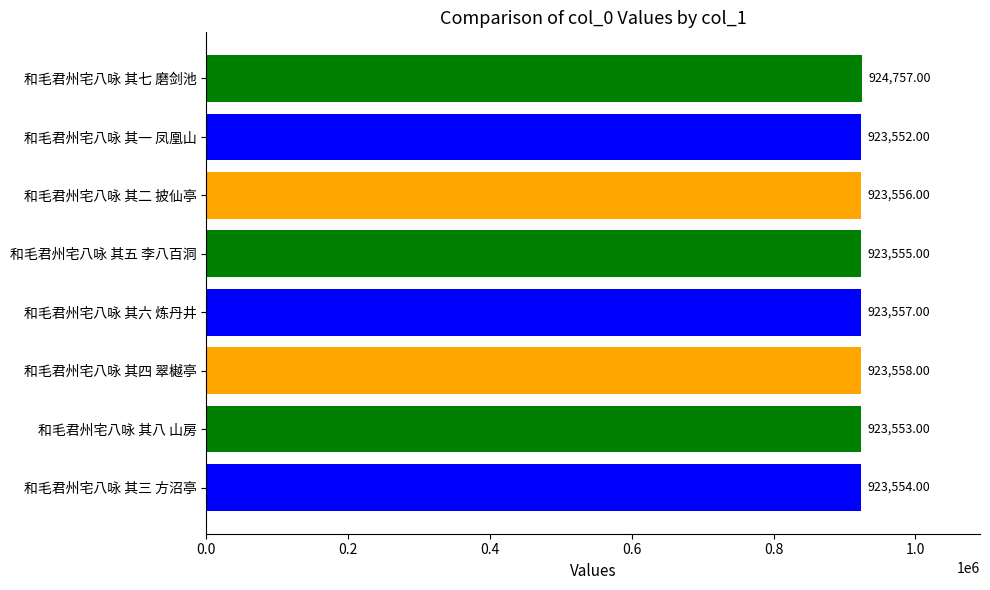

What is the sum of all values?

7389642